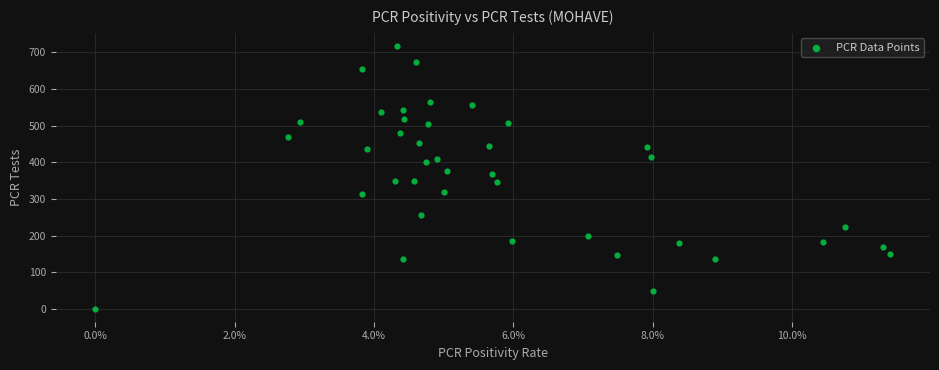

What is the range of Y values (max minus min)?

716